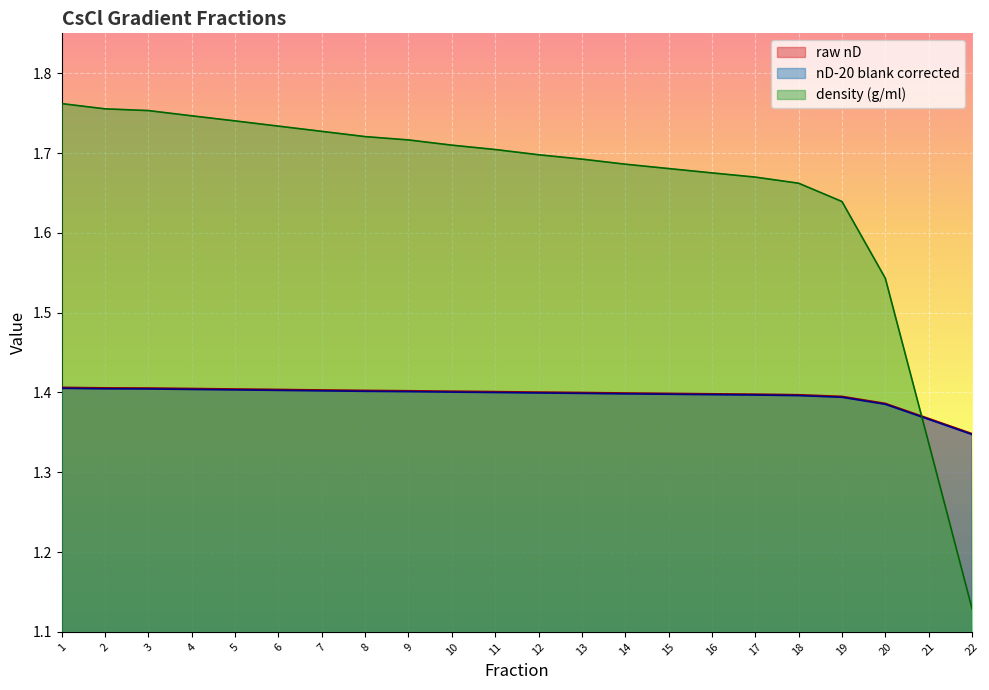

Between 16 and 20, which series saw the biggest shift?

density (g/ml)